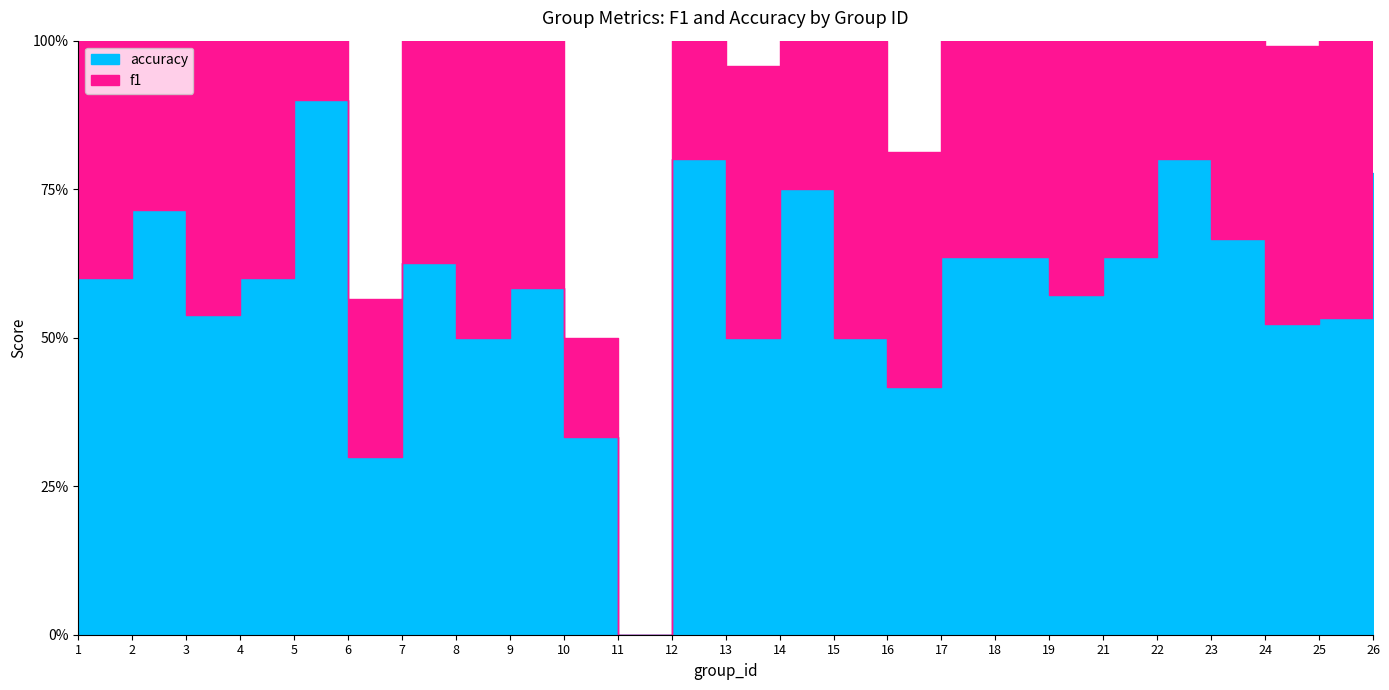

At 23, list the series in order from largest to smallest.

f1, accuracy